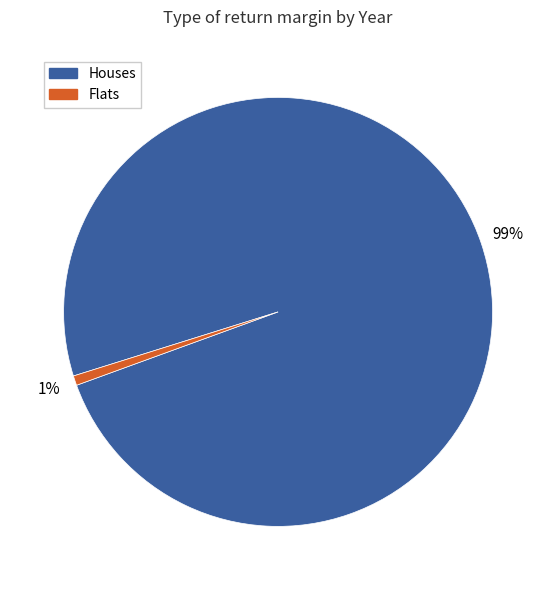

To the nearest percent, what is the average slice percentage?

50%